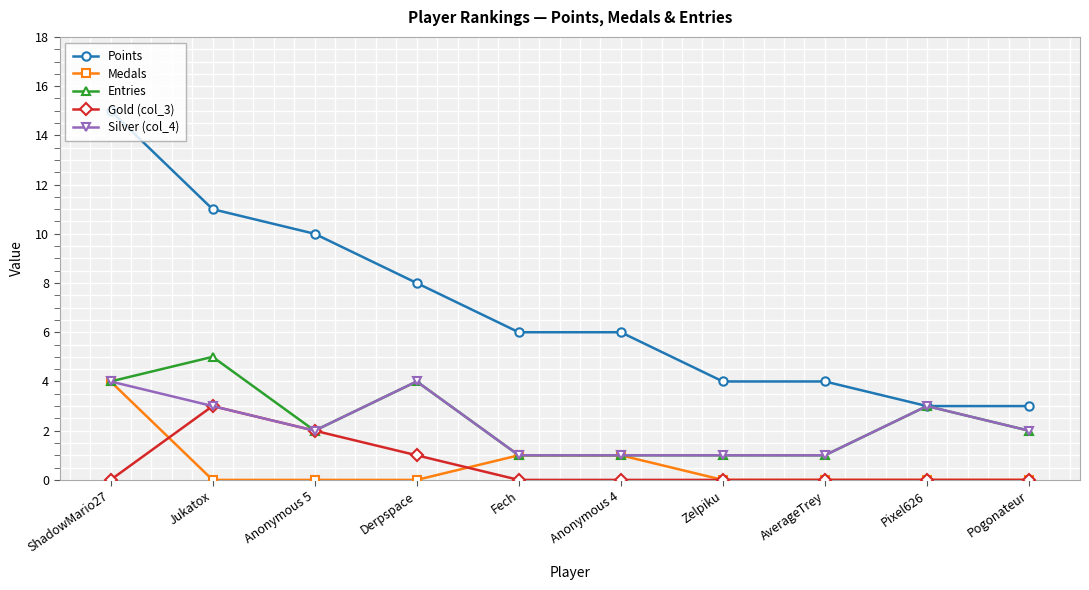

Reading left to right, transcribe all the data shown in this chart.

Points: 15	11	10	8	6	6	4	4	3	3
Medals: 4	0	0	0	1	1	0	0	0	0
Entries: 4	5	2	4	1	1	1	1	3	2
Gold (col_3): 0	3	2	1	0	0	0	0	0	0
Silver (col_4): 4	3	2	4	1	1	1	1	3	2